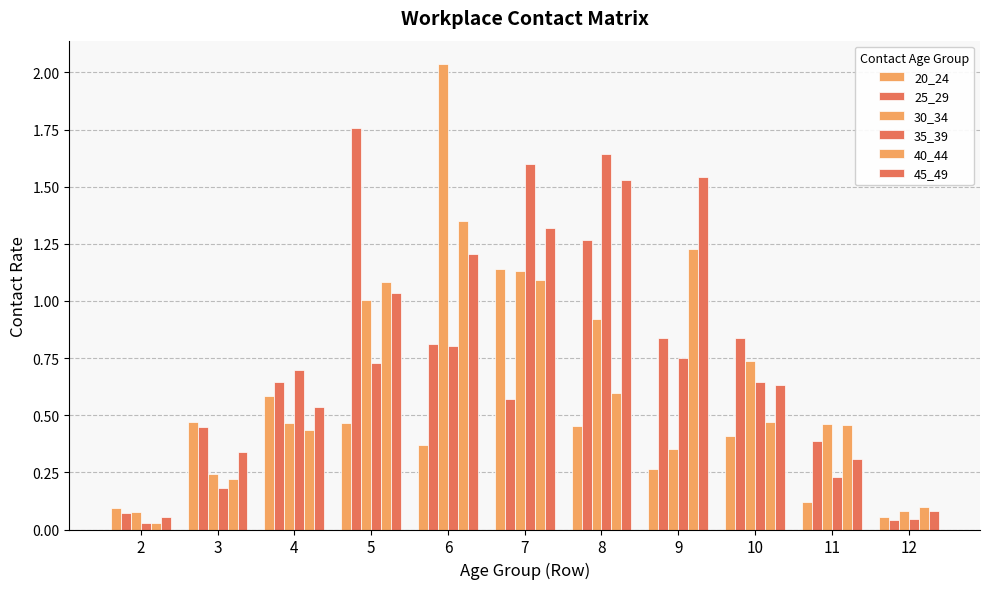

Reading right to left, what are all the values shown in this chart?

20_24: 0.1	0.1	0.4	0.3	0.5	1.1	0.4	0.5	0.6	0.5	0.1
25_29: 0.0	0.4	0.8	0.8	1.3	0.6	0.8	1.8	0.6	0.4	0.1
30_34: 0.1	0.5	0.7	0.4	0.9	1.1	2.0	1.0	0.5	0.2	0.1
35_39: 0.0	0.2	0.6	0.7	1.6	1.6	0.8	0.7	0.7	0.2	0.0
40_44: 0.1	0.5	0.5	1.2	0.6	1.1	1.4	1.1	0.4	0.2	0.0
45_49: 0.1	0.3	0.6	1.5	1.5	1.3	1.2	1.0	0.5	0.3	0.1